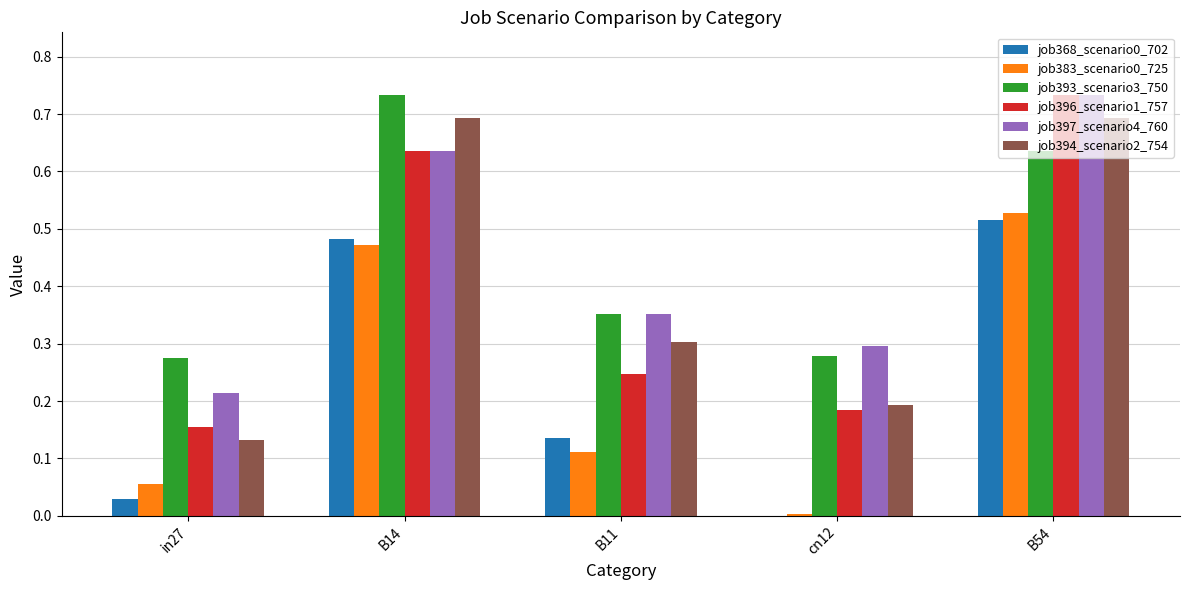

Which series changed the most between in27 and B14?

job394_scenario2_754